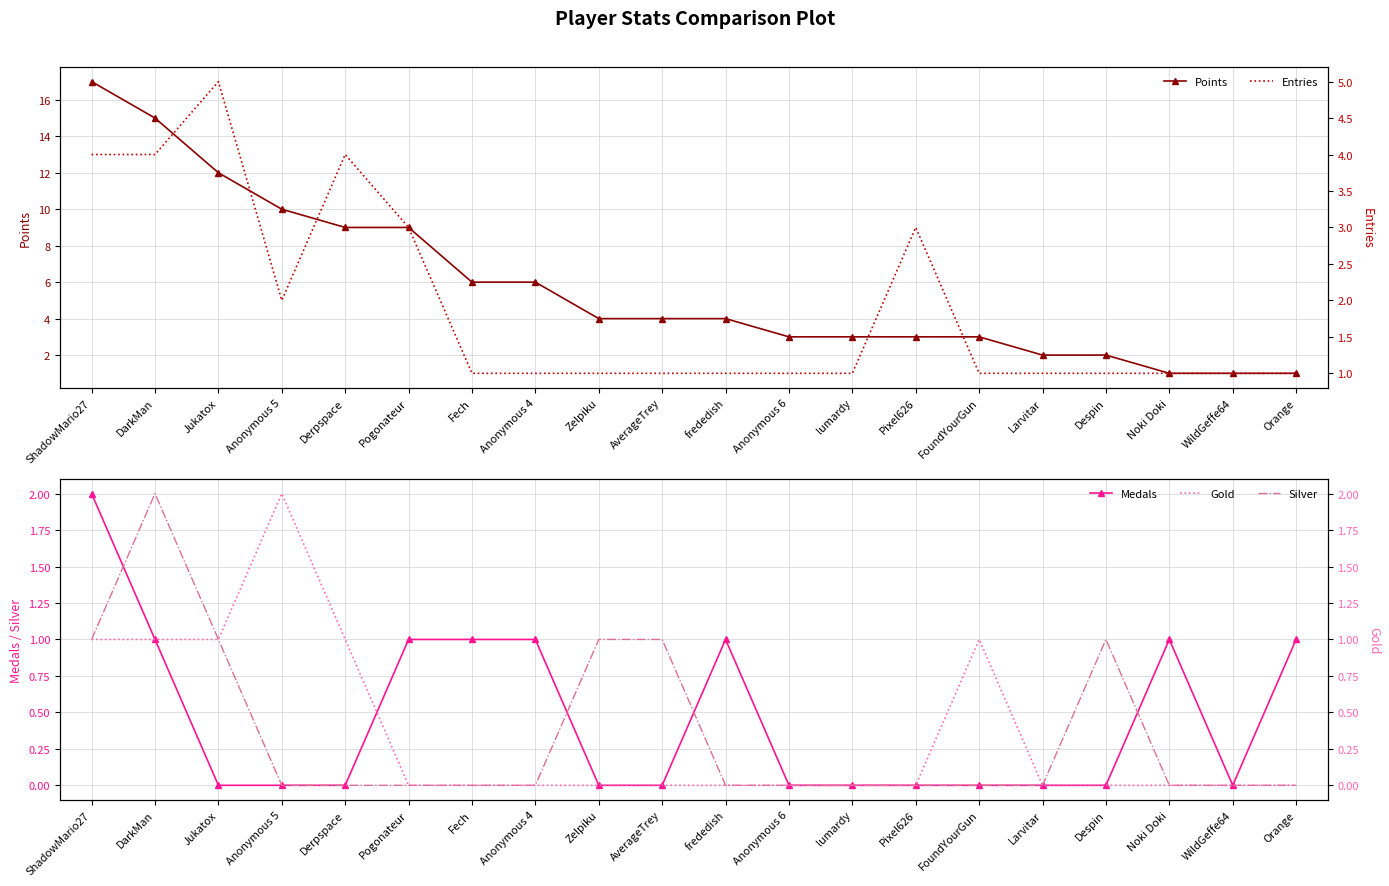

Where is the first local maximum for Medals?

frededish